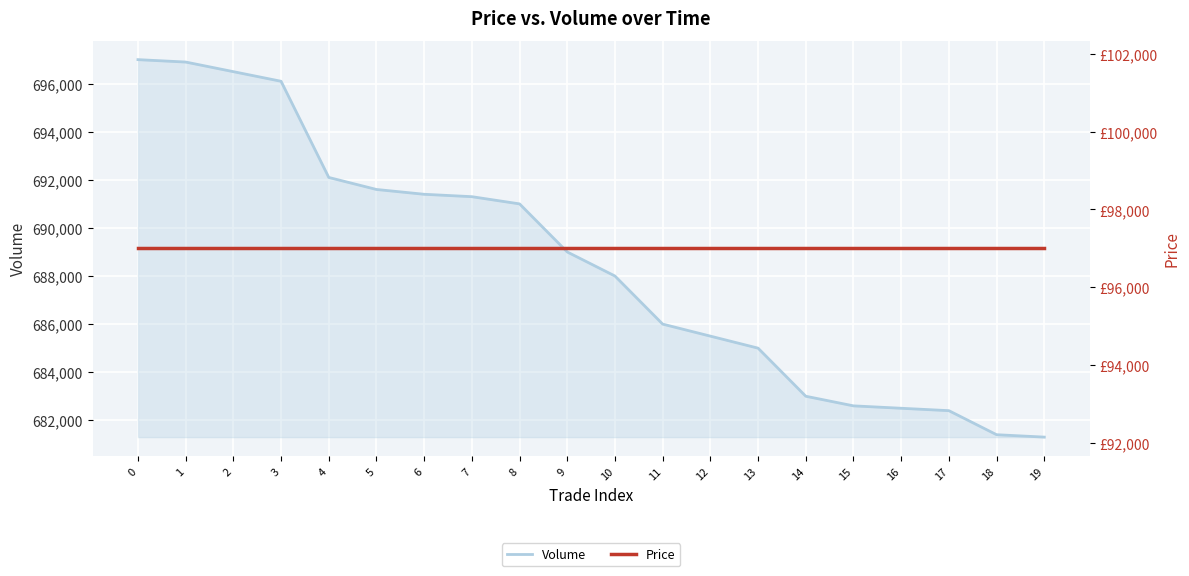

What is the difference between the second highest and minimum values in the Volume series?

15600